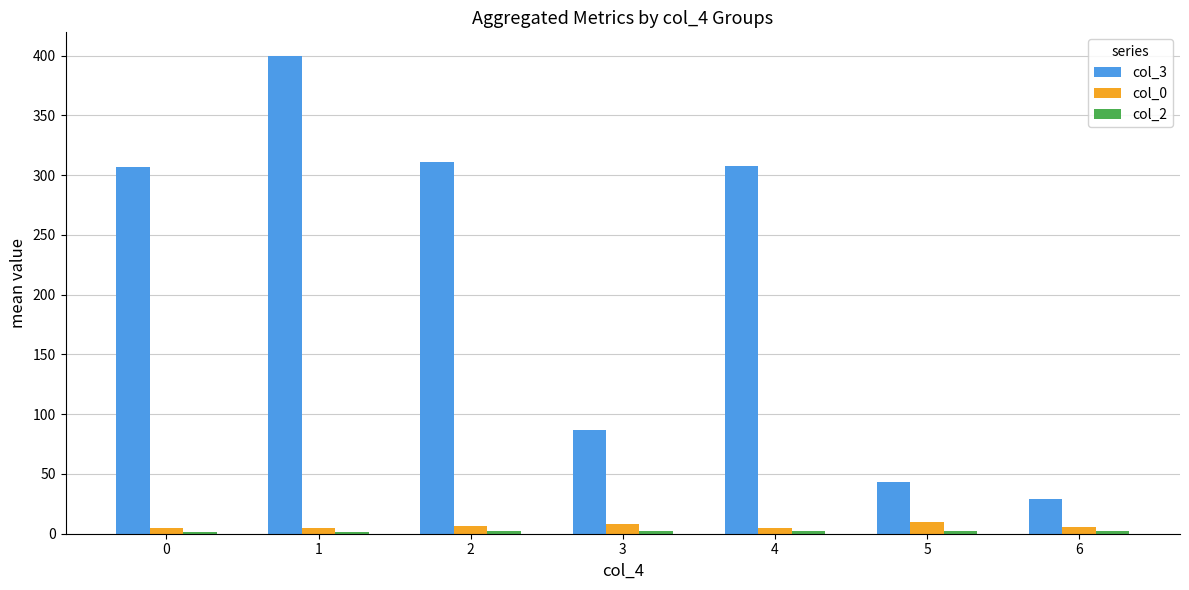

At how many categories does at least one series exceed 61?

5